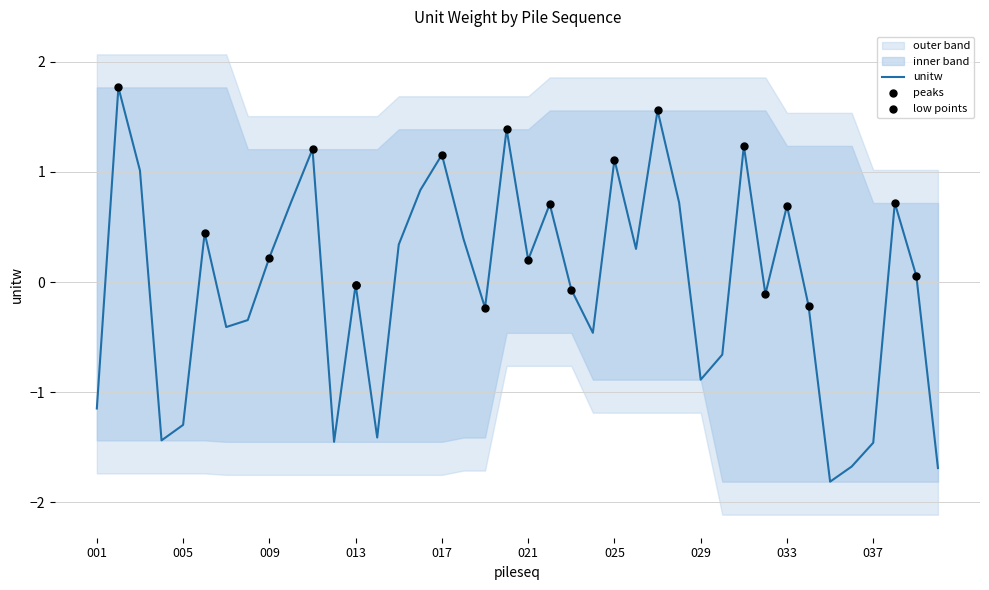

What is the change in value from 016 to 017?

+0.3